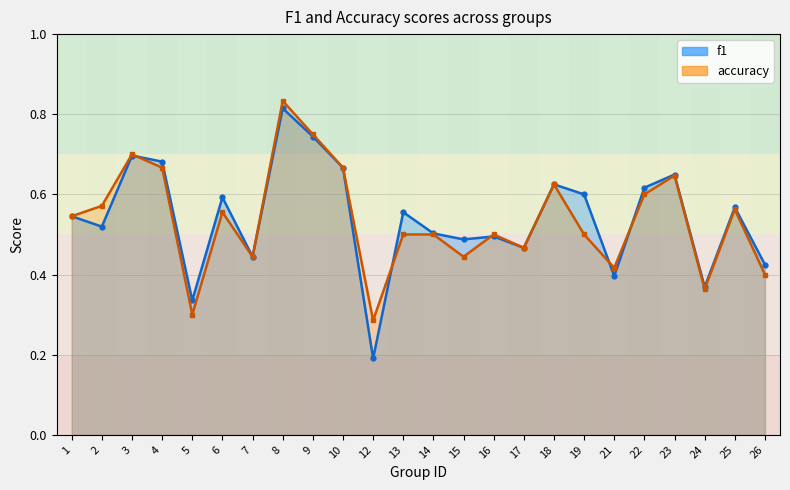

True or false: accuracy has a value of 0.8 at 19.

False